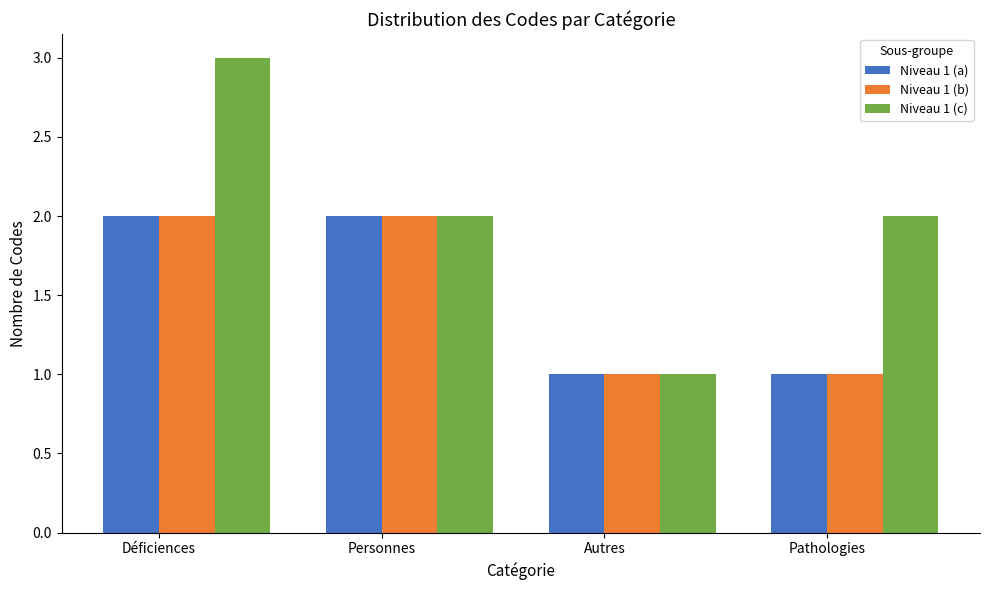

Is it true that Niveau 1 (a) equals 2 at Déficiences?

True